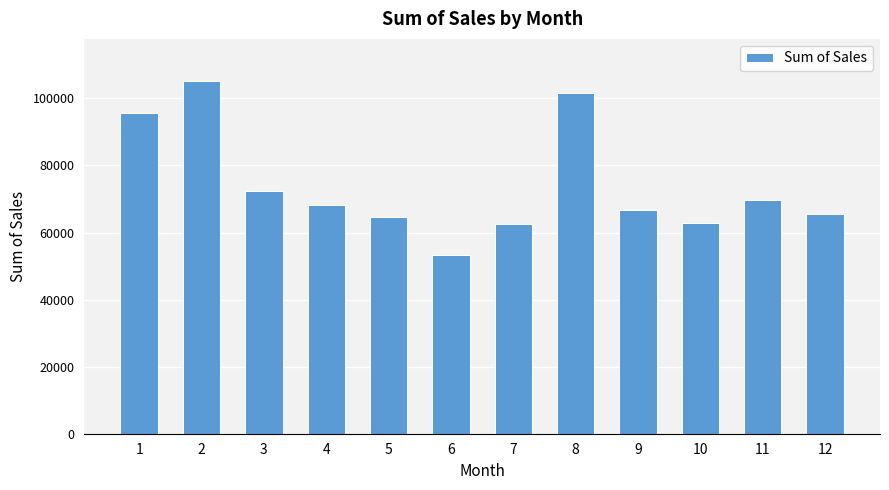

The value at 8 is 152181.6. True or false?

False